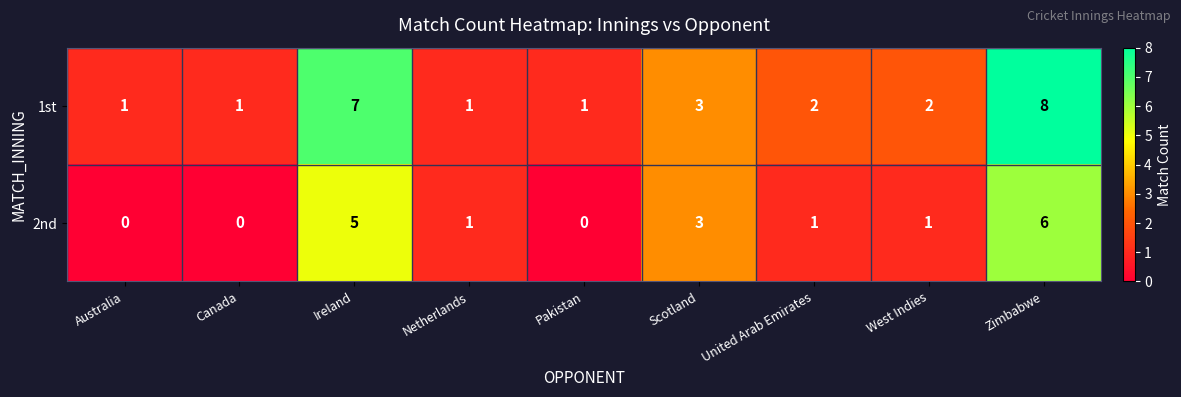

At Pakistan, list the series in order from smallest to largest.

2nd, 1st